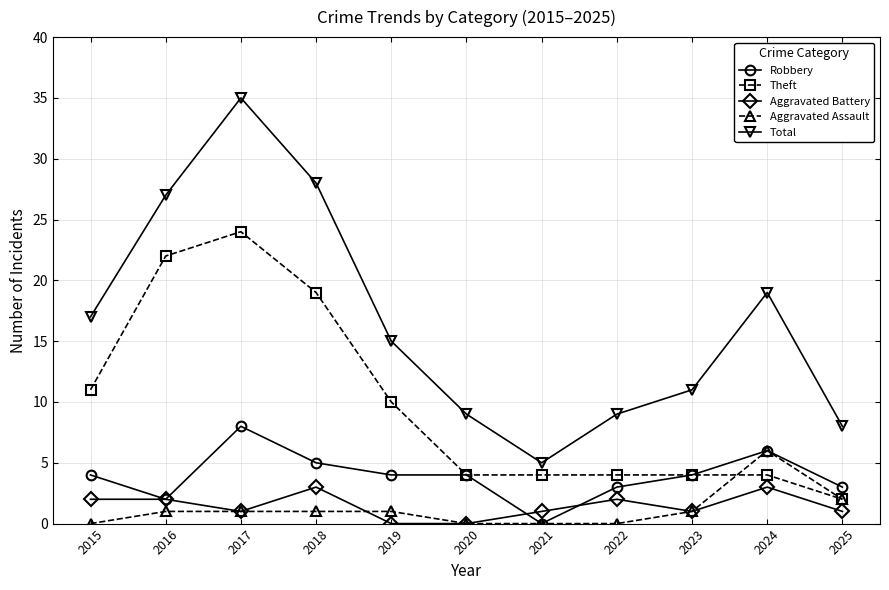

What is the highest value of the Total series?

35